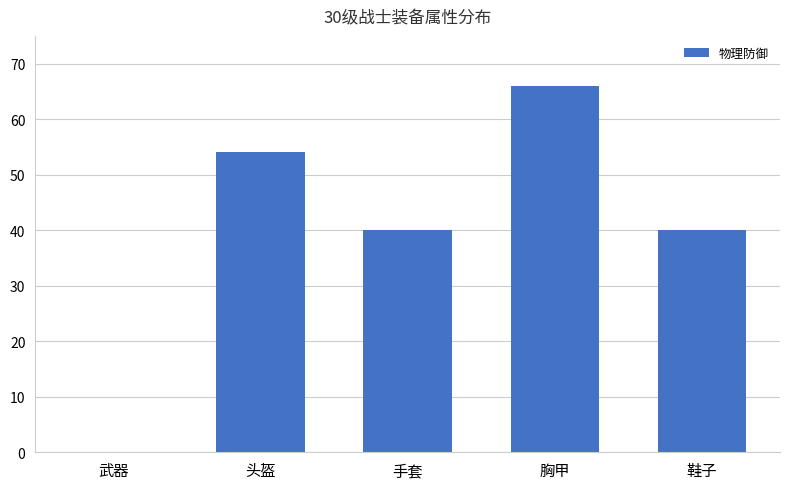

What is the average value?

40